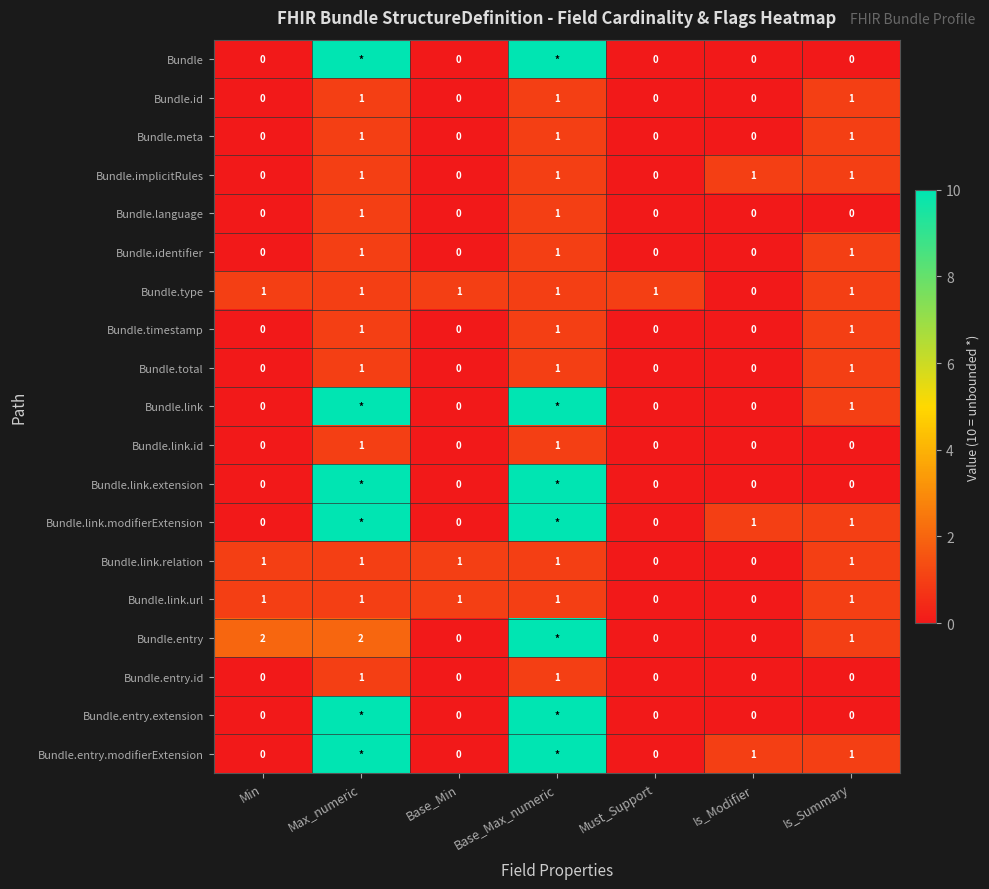

What is the total value across all series at Is_Summary?

13